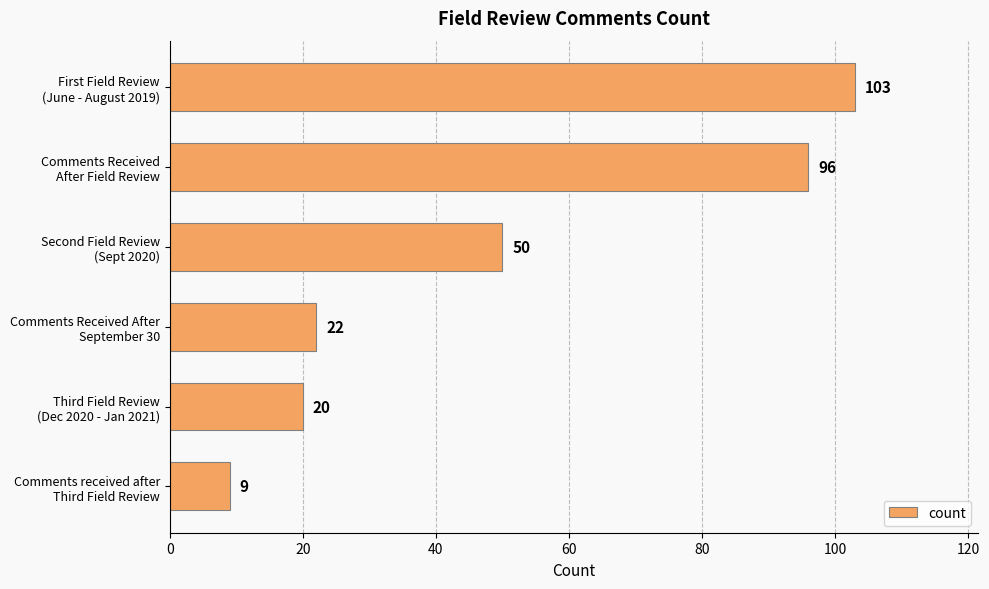

What is the value of the 2nd bar from the top?

96